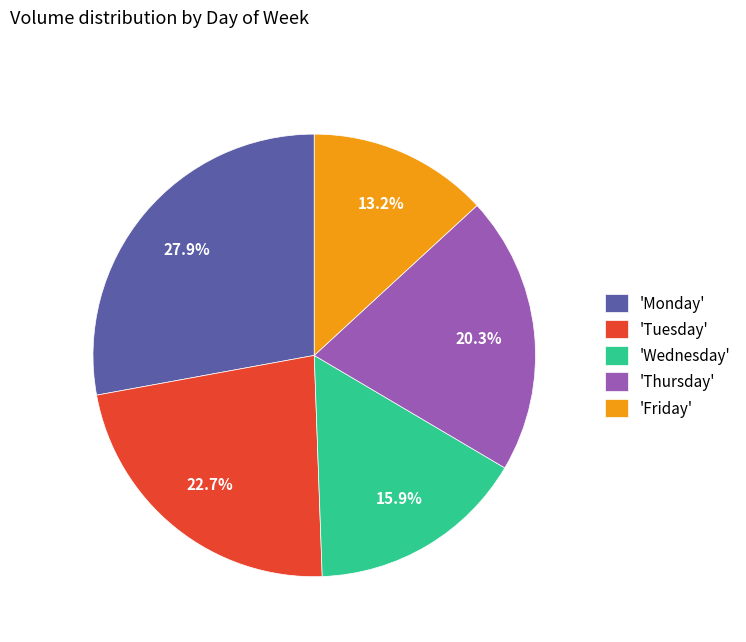

How many segments does this pie chart have?

5